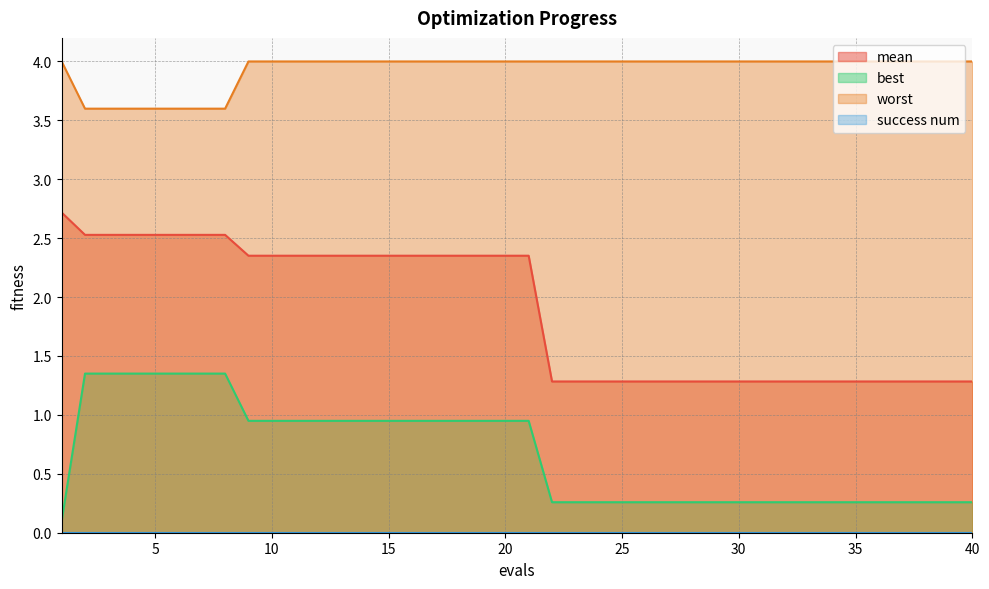

Where is worst nearest to the value 3?

2